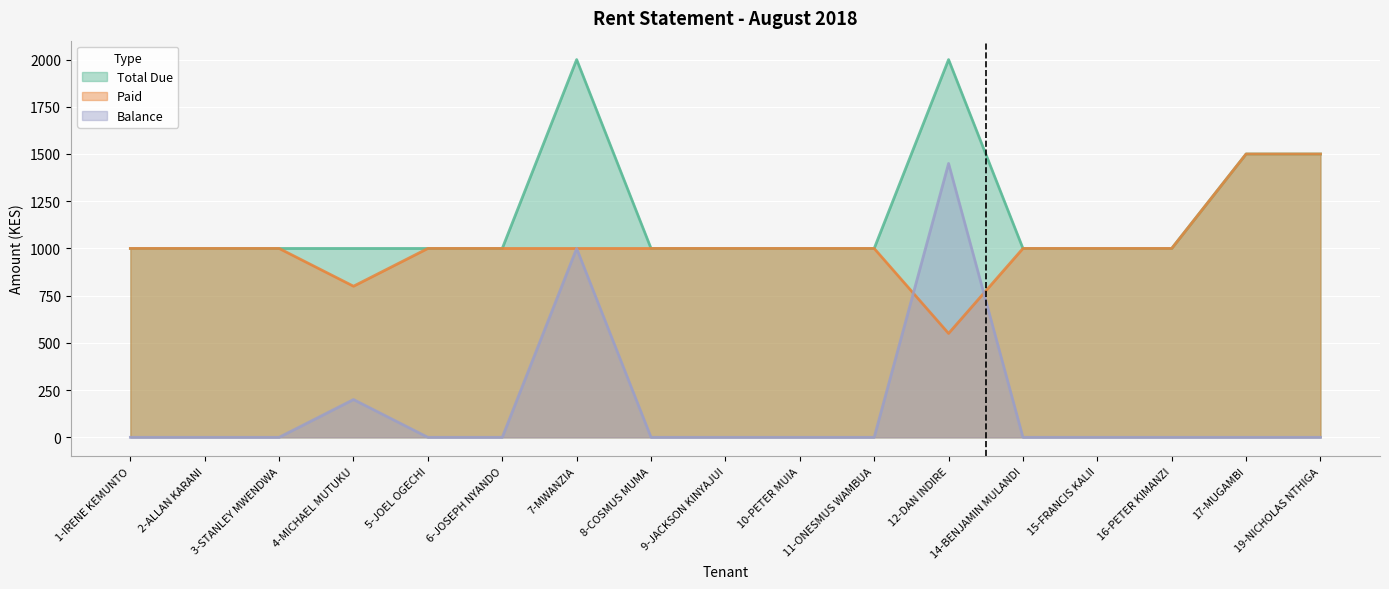

What is the spread (max minus min) of values at 15-FRANCIS KALII?

1000